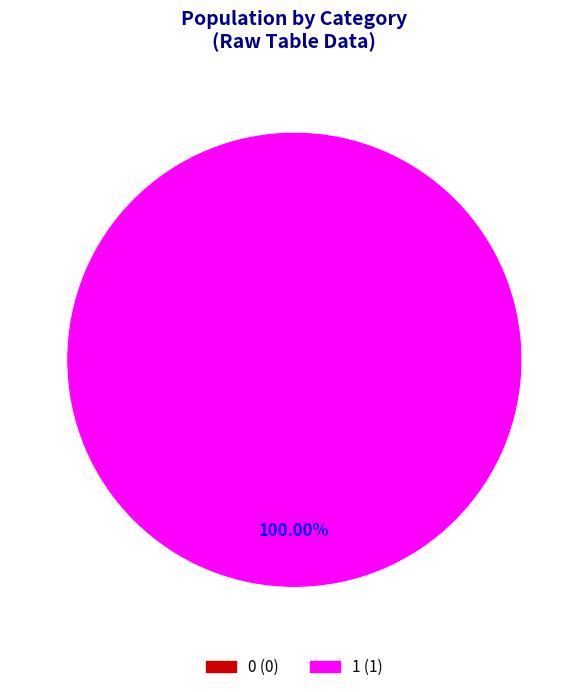

What percentage is the 1 slice, to the nearest percent?

100%